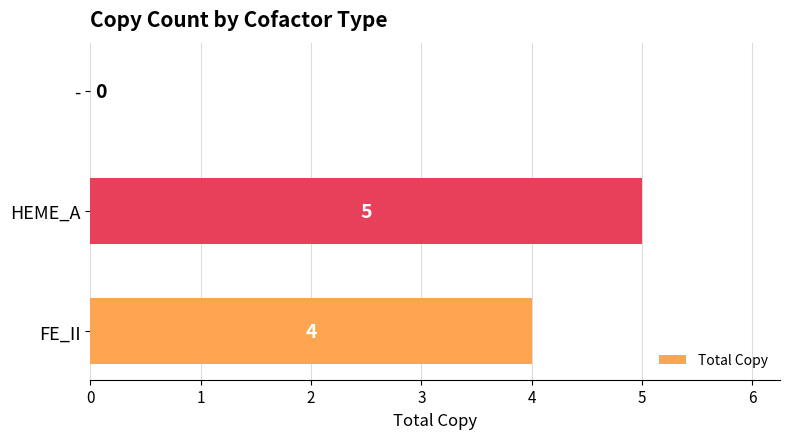

What is the sum of all values?

9